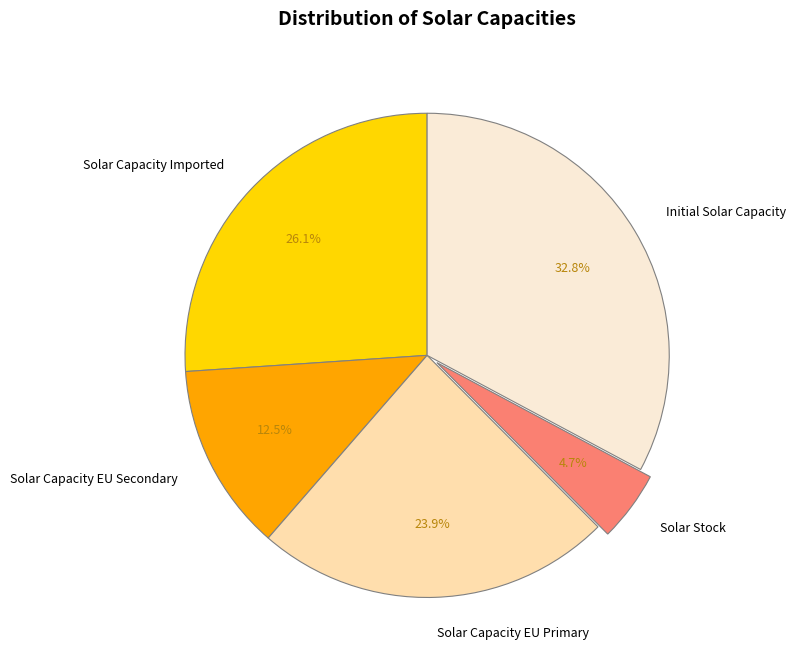

Is there any slice that represents more than half of the pie?

No